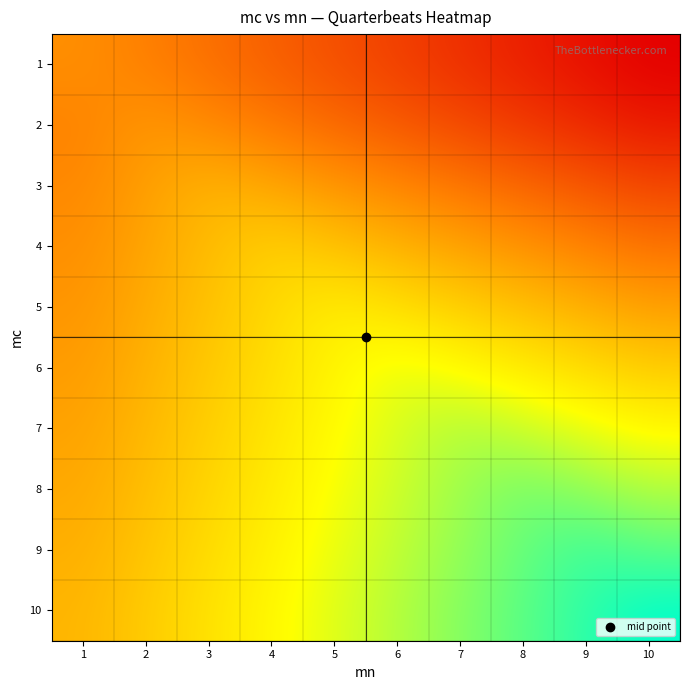

Which label corresponds to the smallest value in the chart?

10